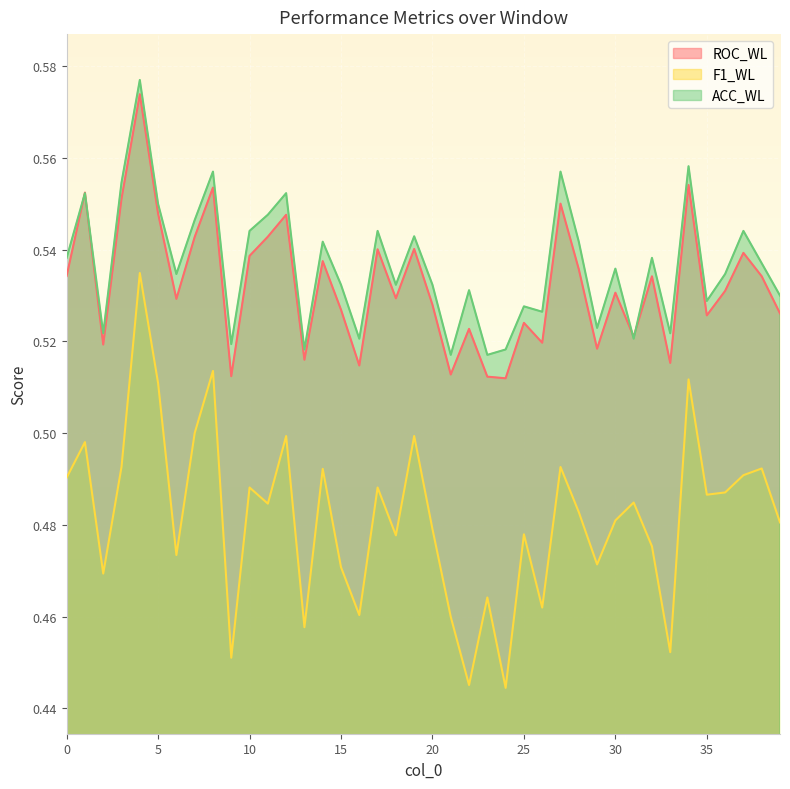

What are all the series names shown in the legend?

ROC_WL, F1_WL, ACC_WL